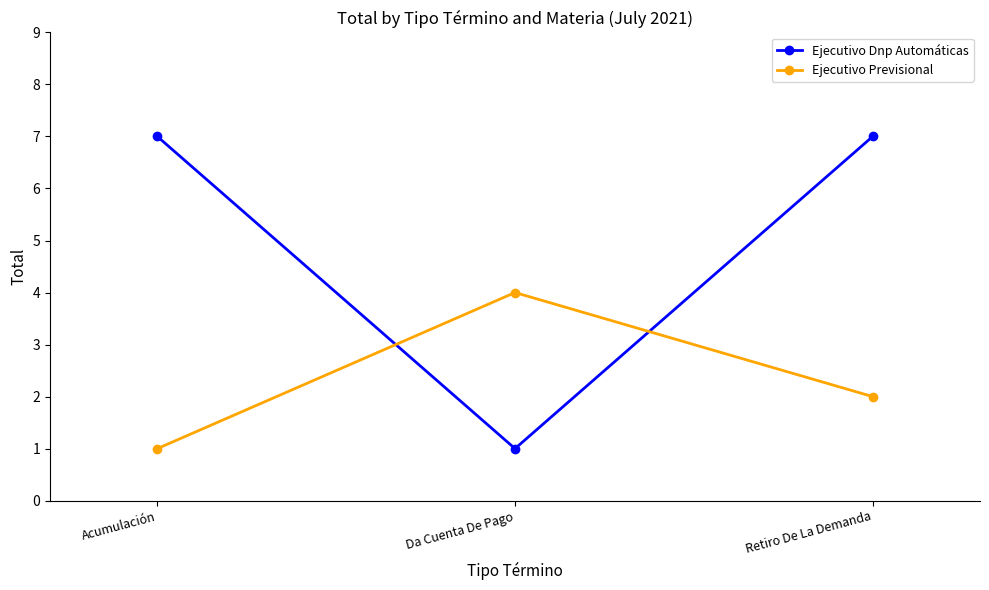

Rank the categories by Ejecutivo Previsional value from highest to lowest.

Da Cuenta De Pago, Retiro De La Demanda, Acumulación